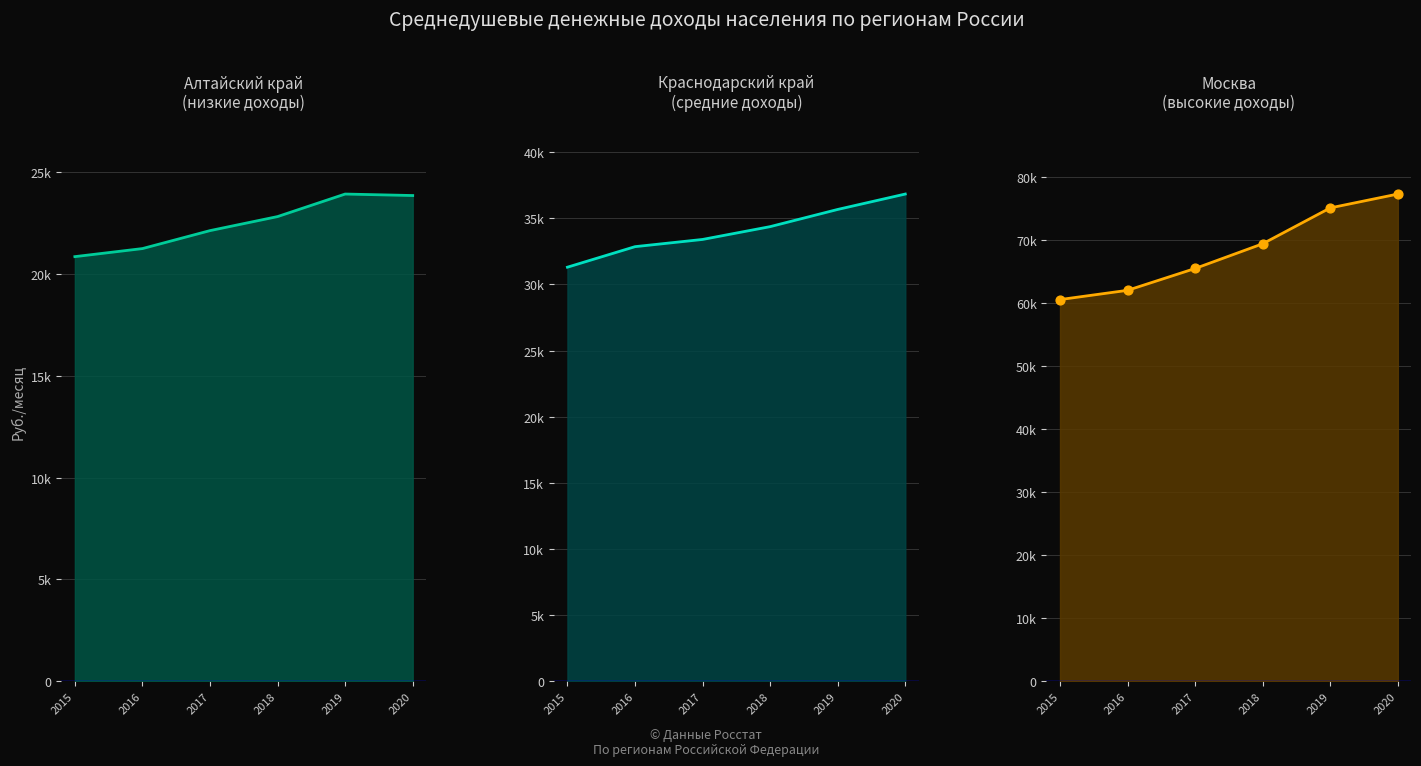

Which series contains the lowest Y value?

Алтайский край